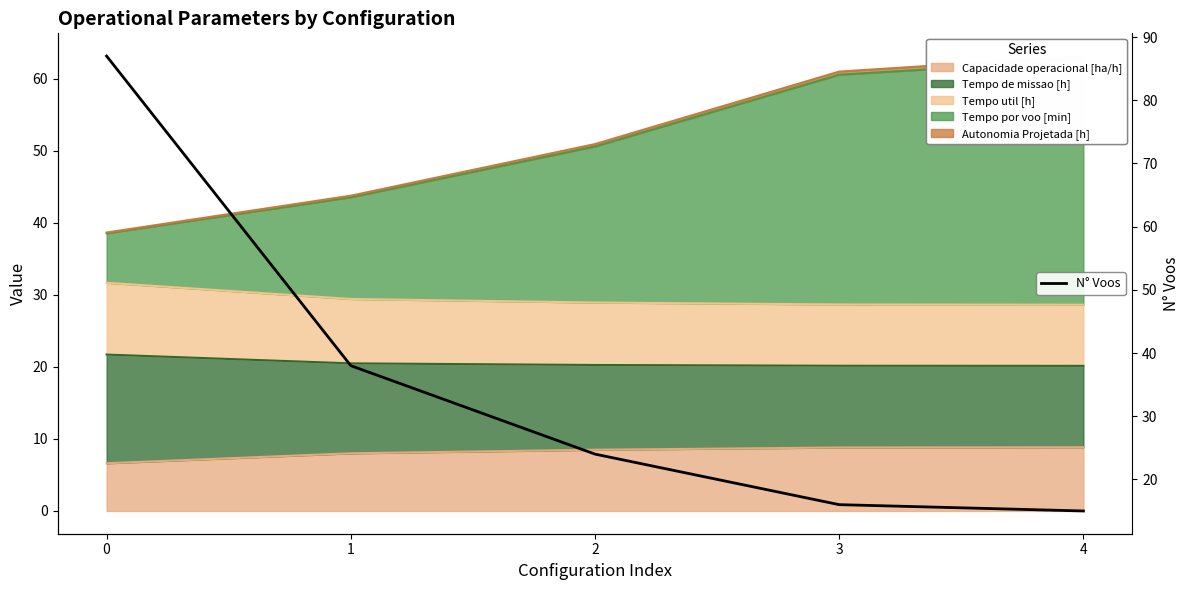

True or false: there are more than 0 points higher than both neighbors.

False